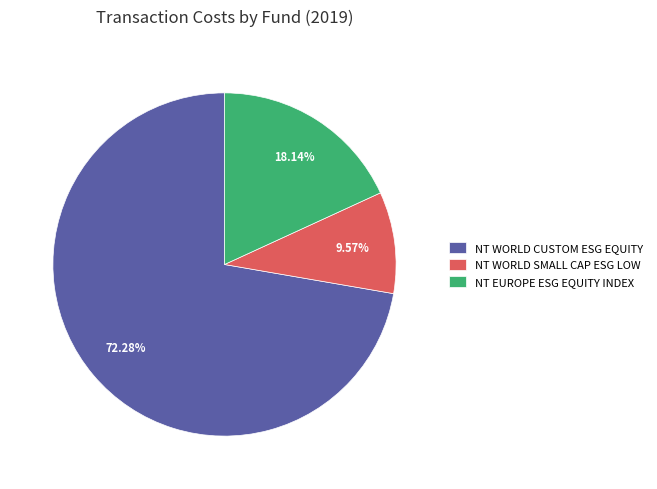

What is the largest slice in the pie chart?

NT WORLD CUSTOM ESG EQUITY